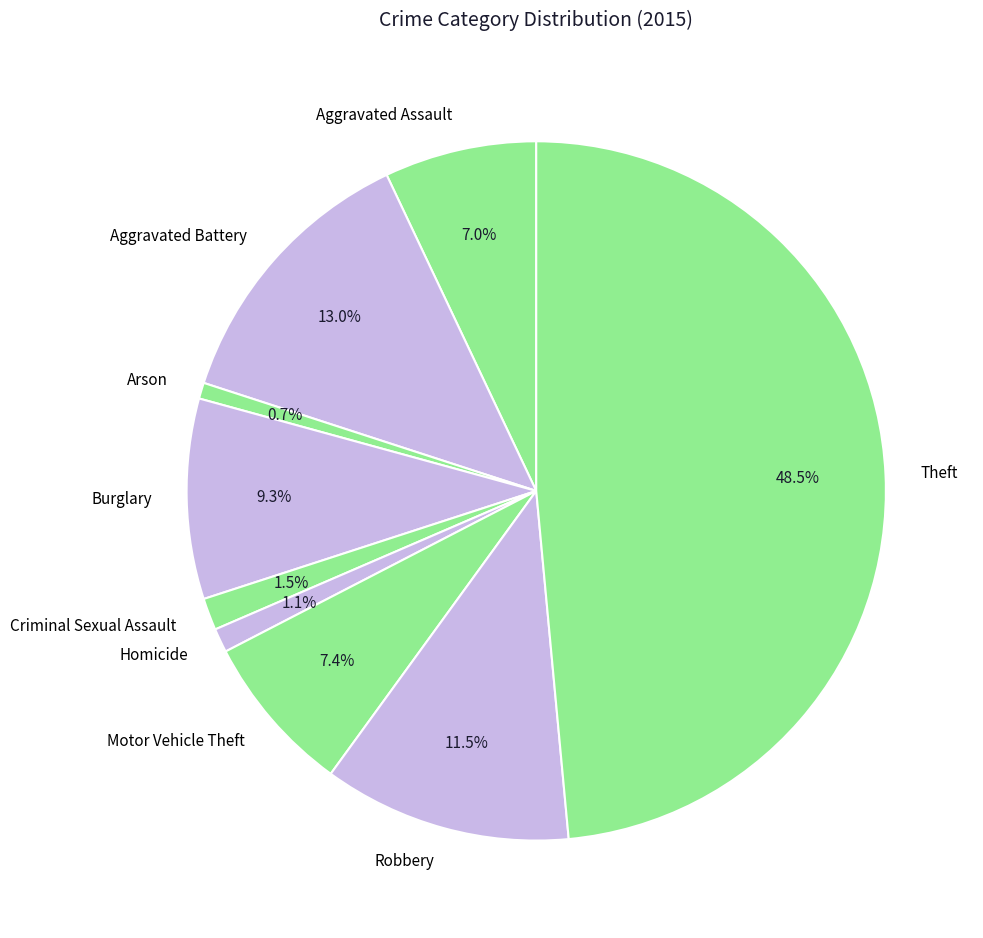

Which has a higher value, Motor Vehicle Theft or Criminal Sexual Assault?

Motor Vehicle Theft